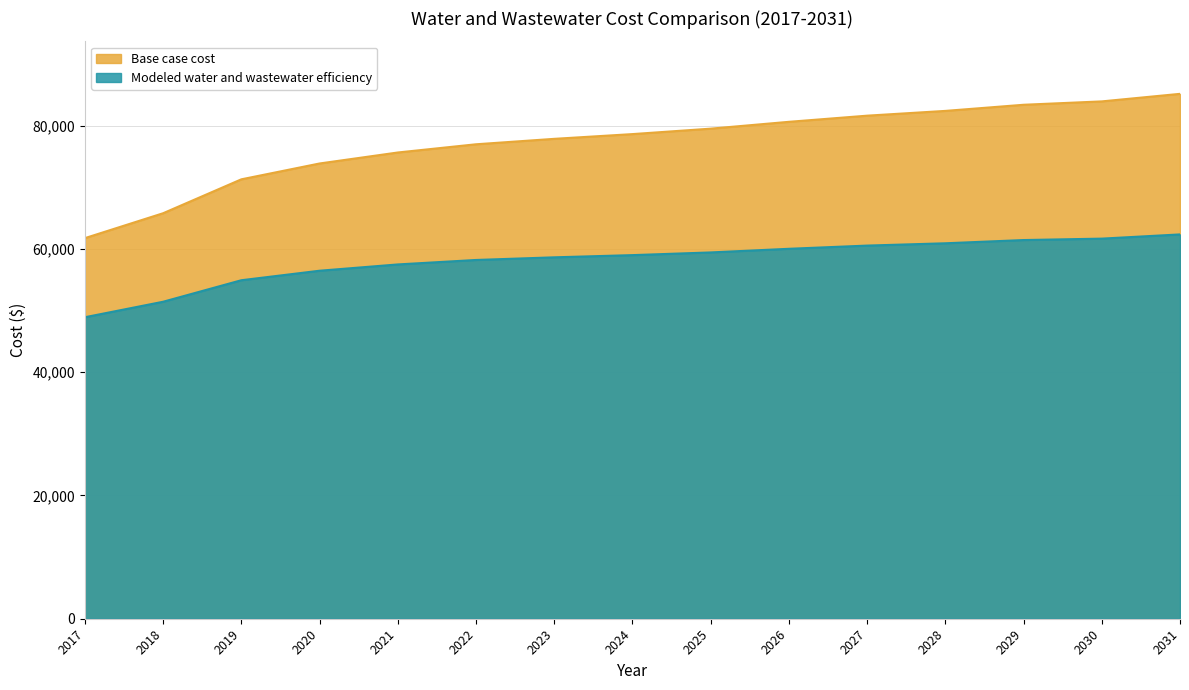

At which category does the chart reach its minimum across all series?

2017